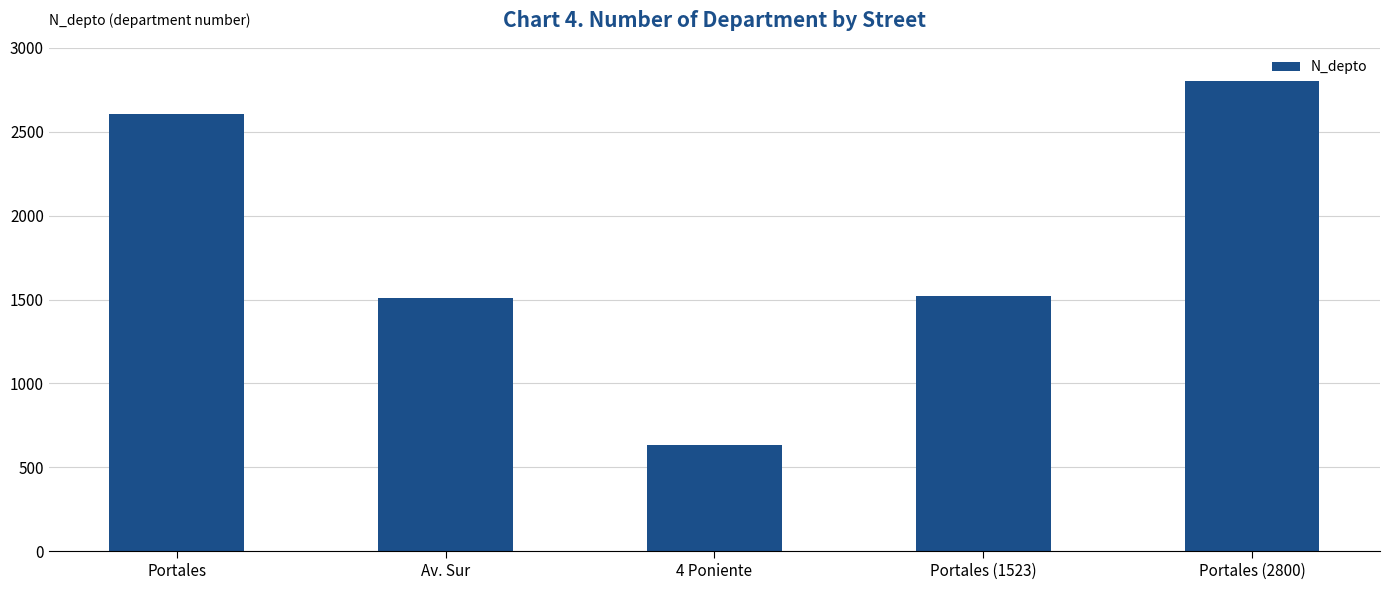

What is the ratio of the value at Portales to the value at Portales (1523)?

1.7